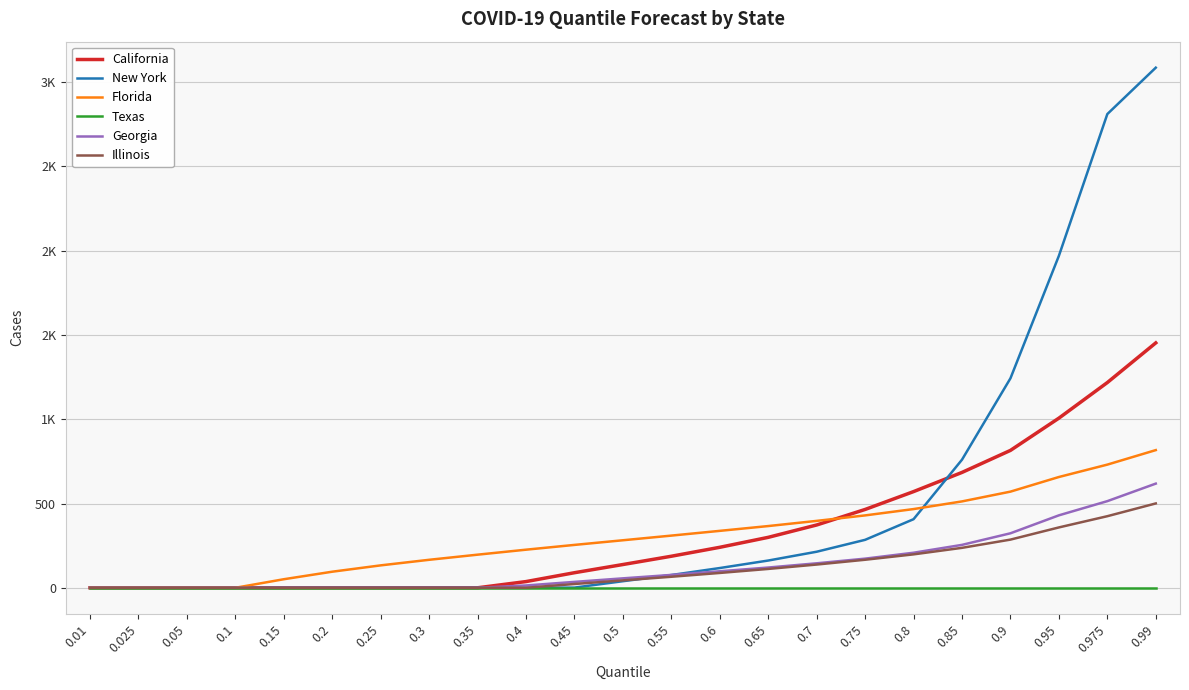

At which label is New York closest to 1543?

0.9